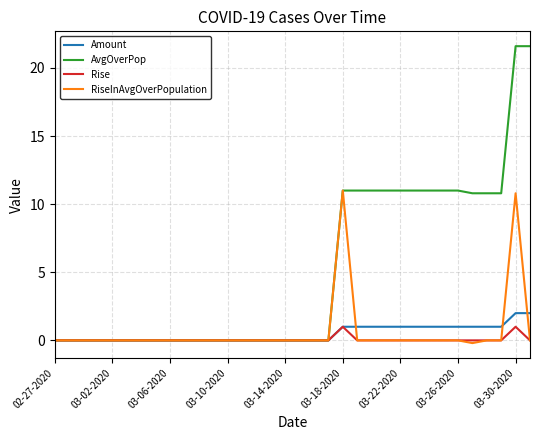

Which series has the largest total across all categories?

AvgOverPop